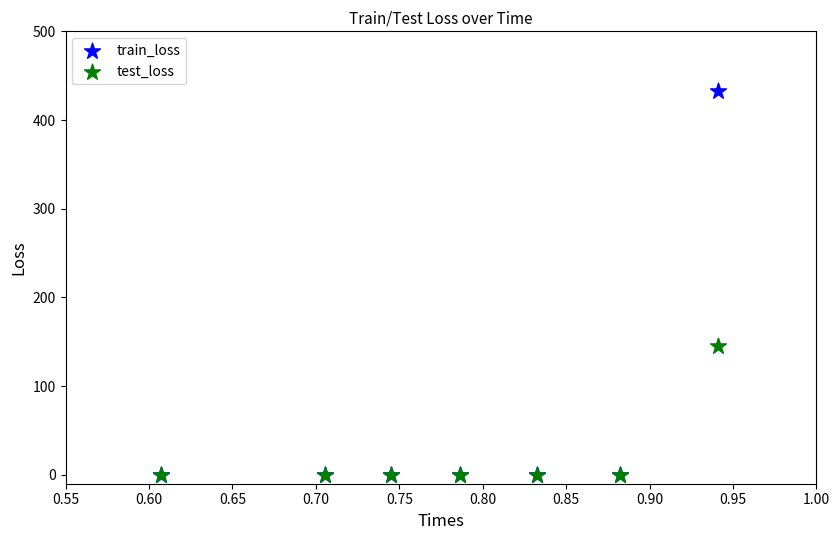

Across all series, what Y value is closest to 216?

145.0